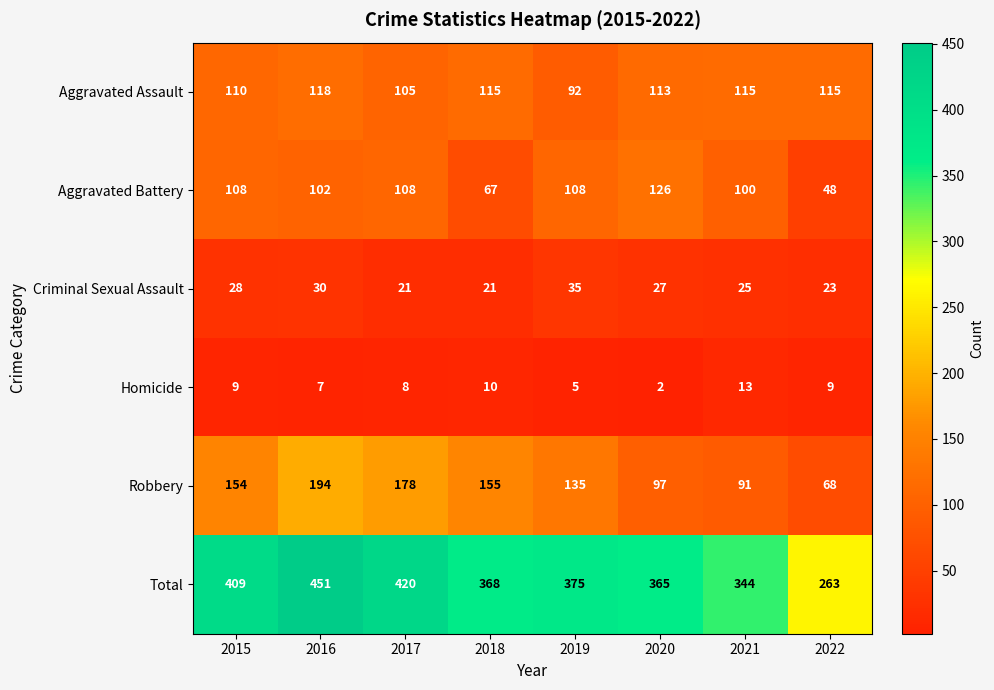

At 2021, list the series in order from largest to smallest.

Total, Aggravated Assault, Aggravated Battery, Robbery, Criminal Sexual Assault, Homicide